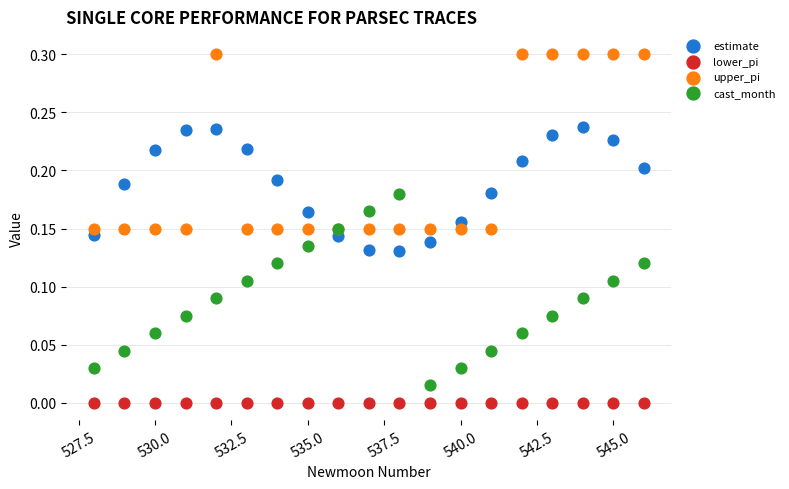

Which series contains the lowest Y value?

lower_pi